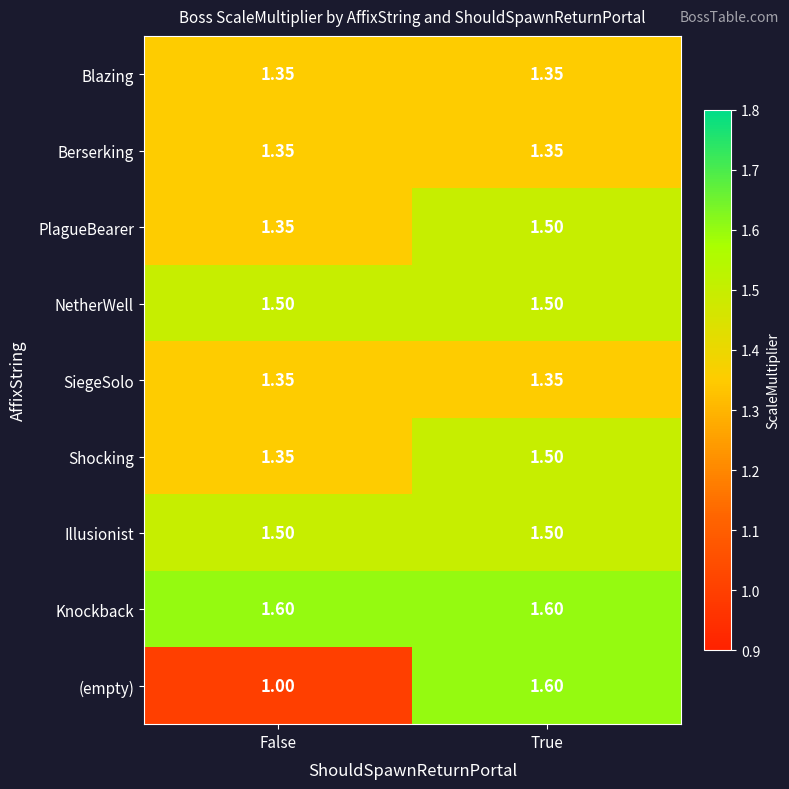

At which label is Shocking closest to 1?

False